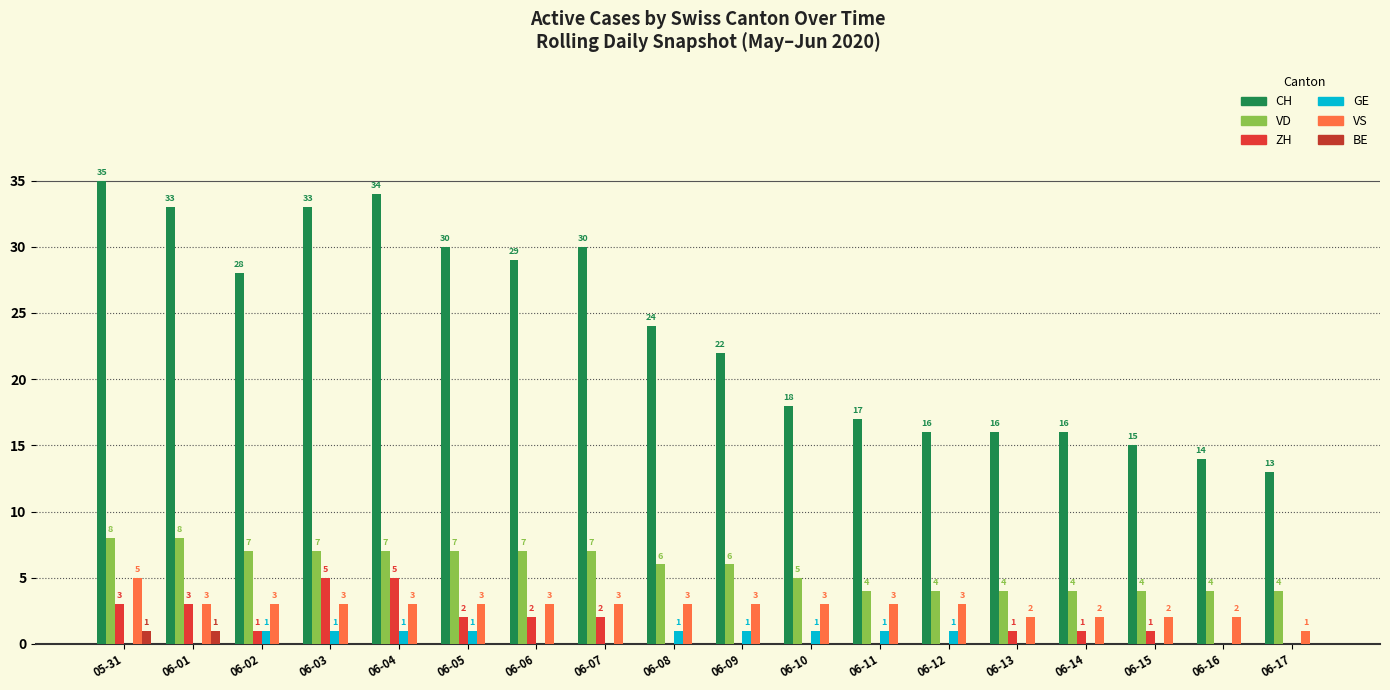

What is the approximate value of VS at 06-08?

3